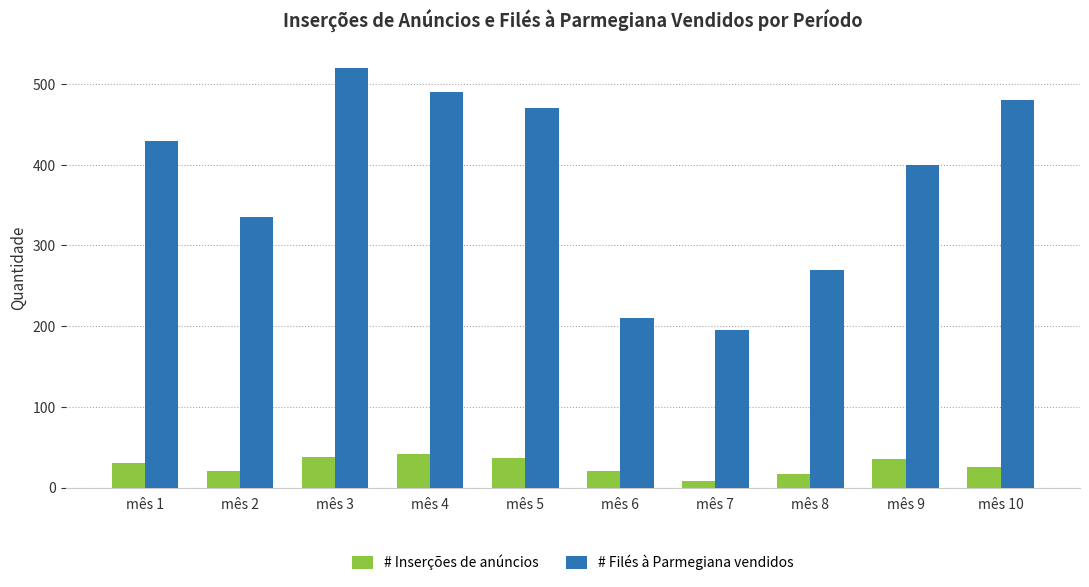

What is the total value across all series at mês 1?

460